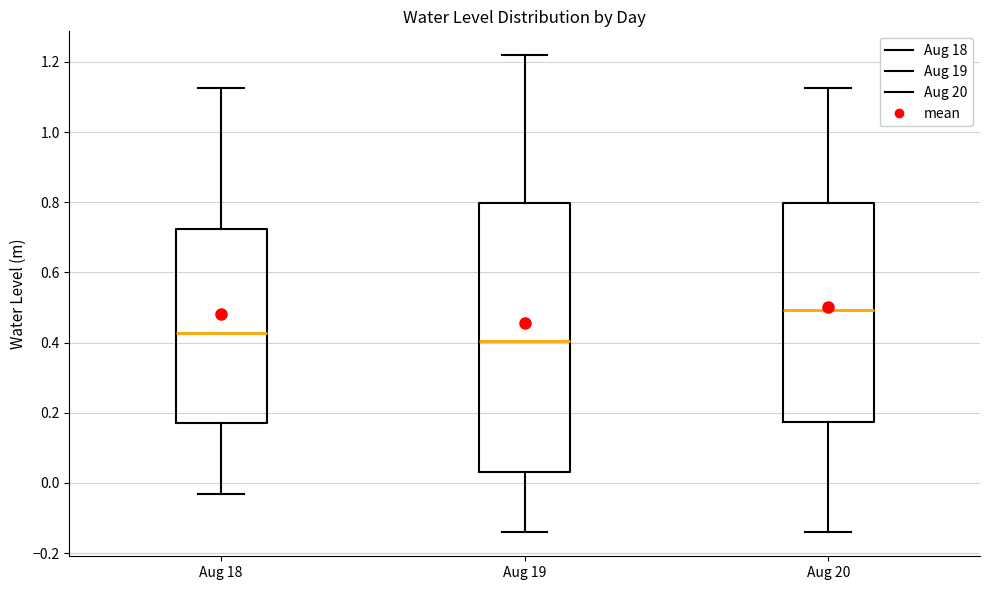

Reading left to right, read every box against the y-axis: the position of its median line, the range the box covers, and the ends of its whiskers. The values are not printed on the chart, so give them approximately, as read against the axis.

Aug 18: median 0.42, box 0.18 to 0.72, whiskers -0.04 to 1.12
Aug 19: median 0.40, box 0.04 to 0.80, whiskers -0.14 to 1.22
Aug 20: median 0.50, box 0.18 to 0.80, whiskers -0.14 to 1.12